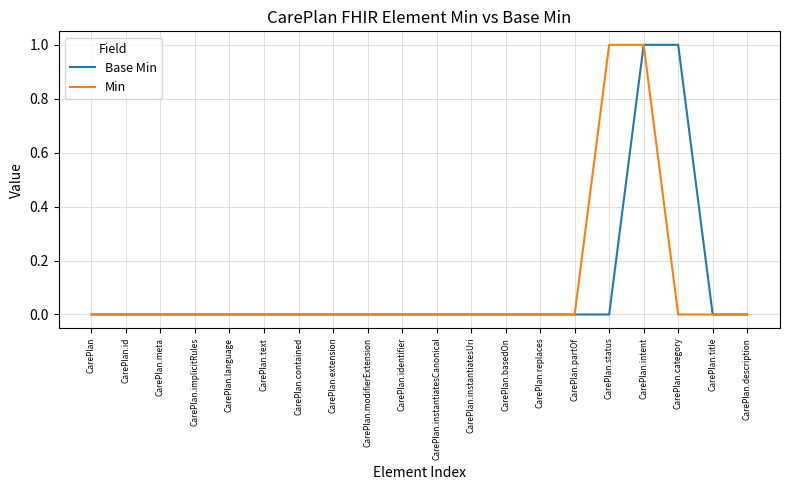

Is it true that Base Min equals 0 at CarePlan.contained?

True